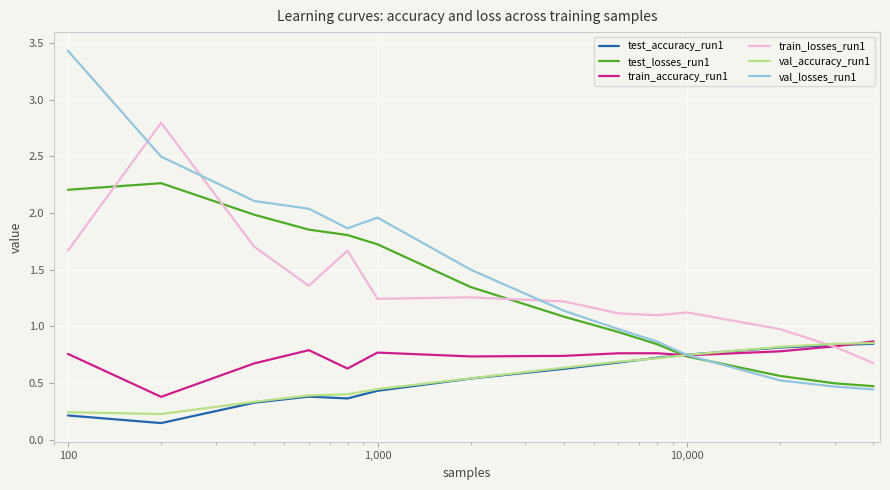

What is the greatest value displayed?

3.4